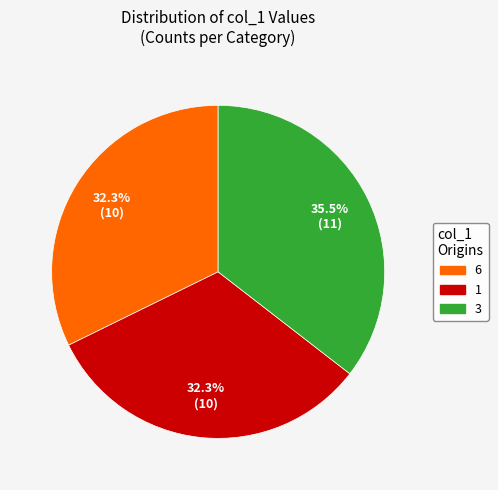

Does any single category account for the majority?

No